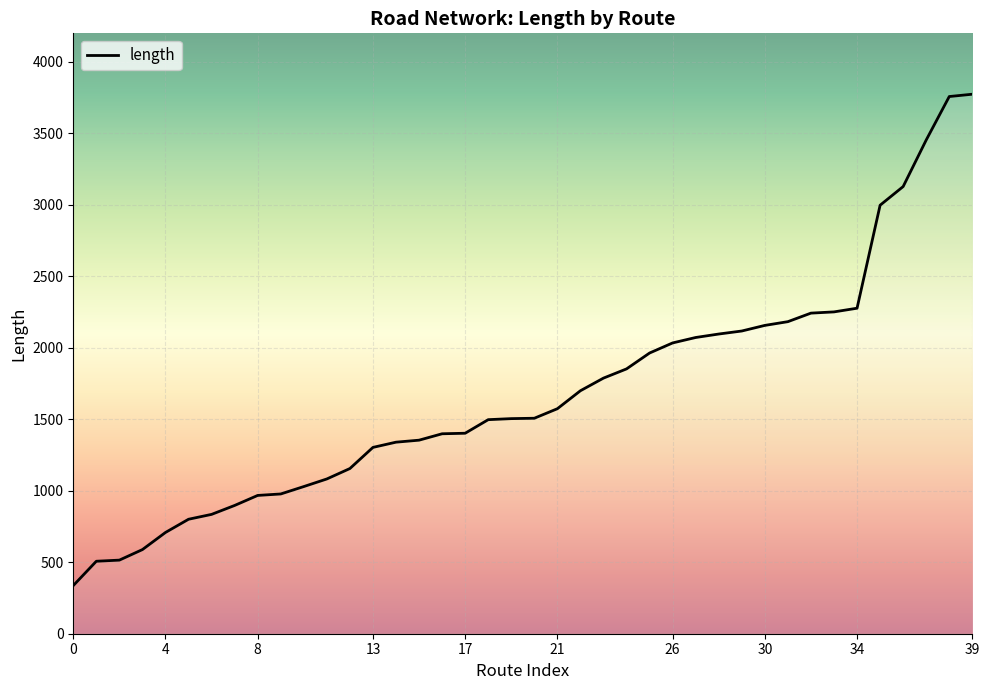

What is the average value?

1678.3